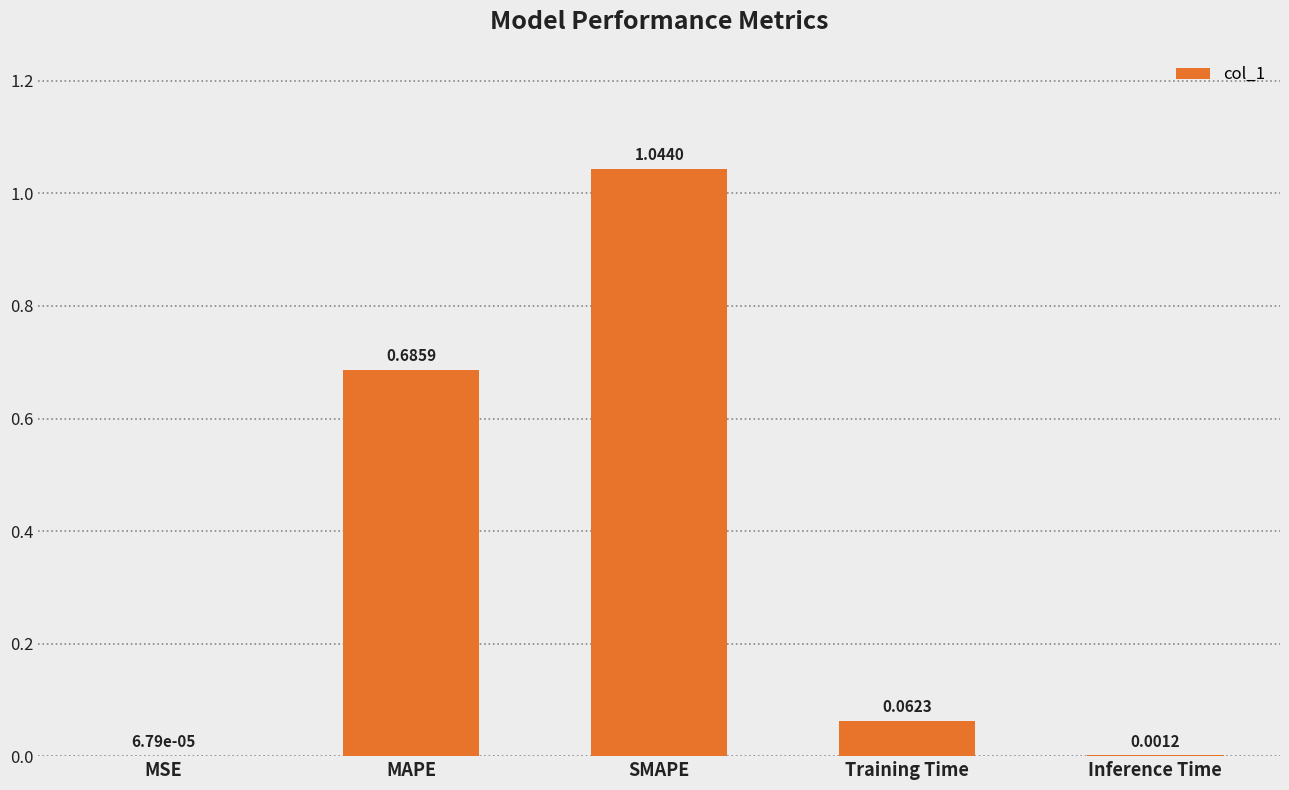

Which category has the highest value across all series?

SMAPE